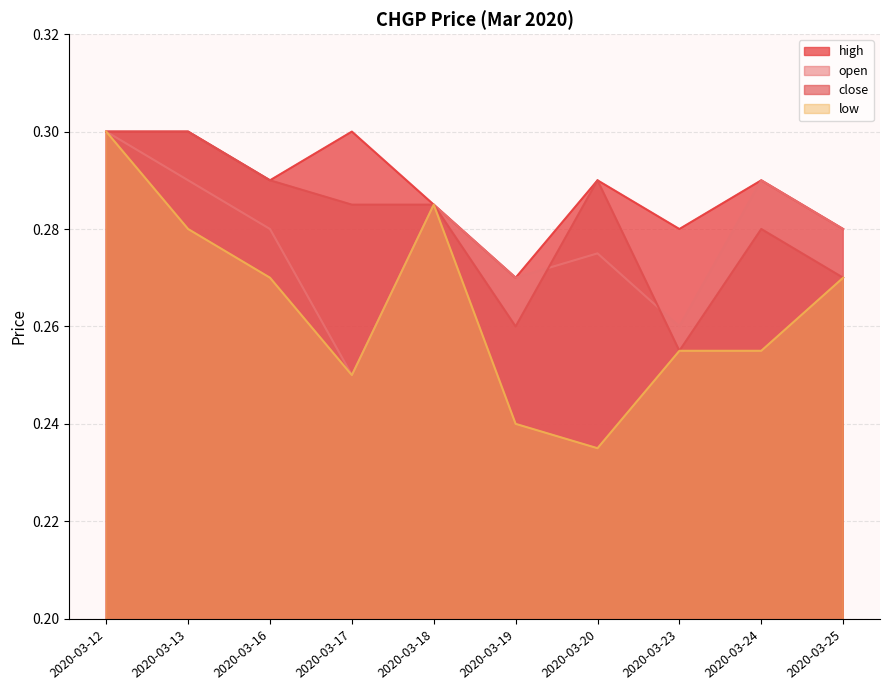

How many times do open and close cross each other?

2